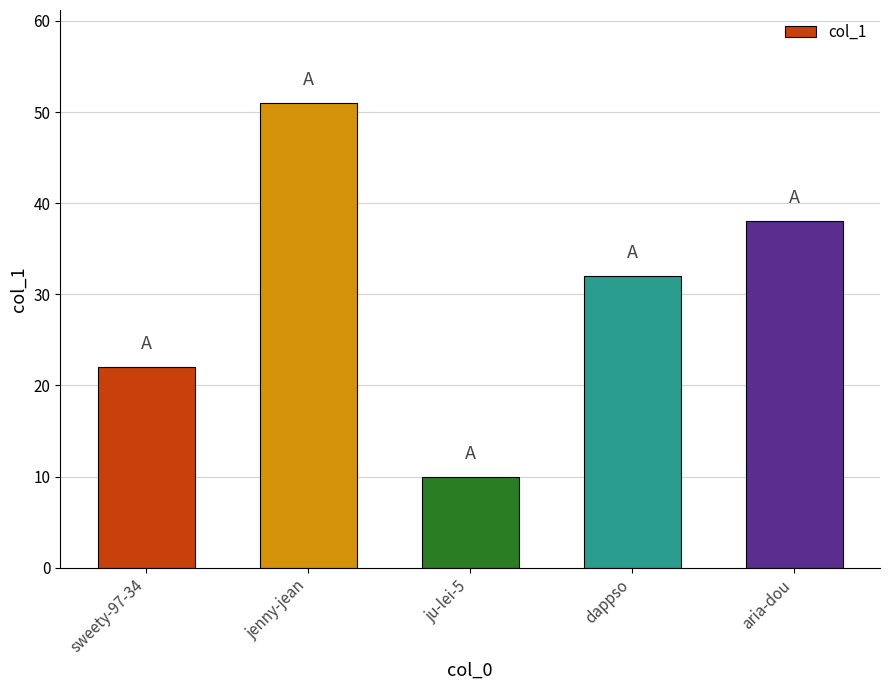

Is it true that the value at sweety-97-34 is 6?

False